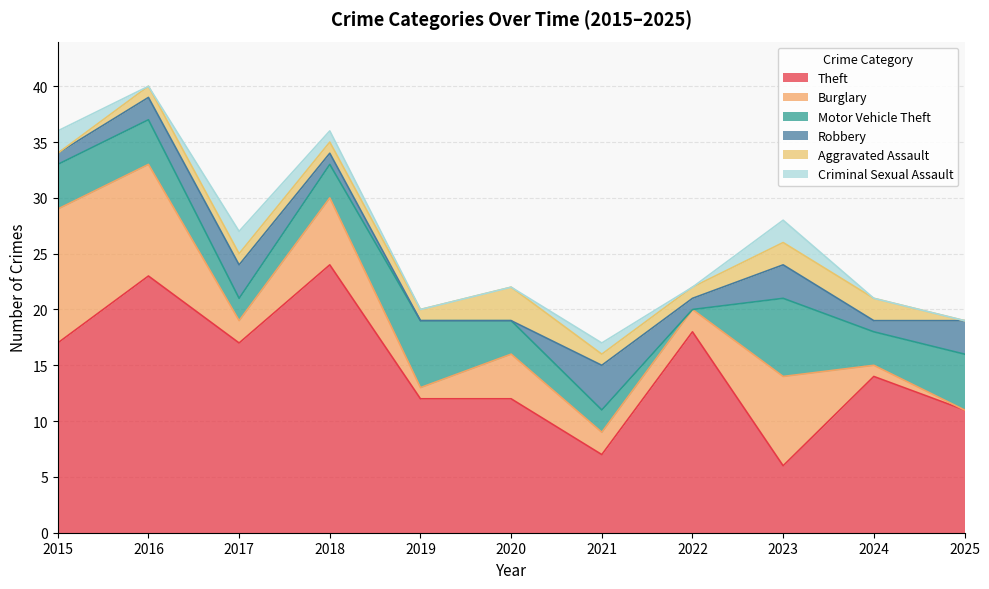

What is the highest value of the Burglary series?

12